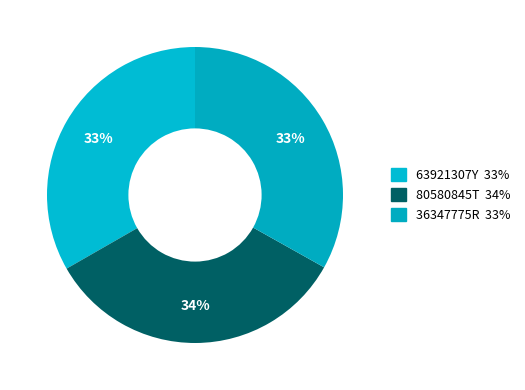

How many segments does this pie chart have?

3